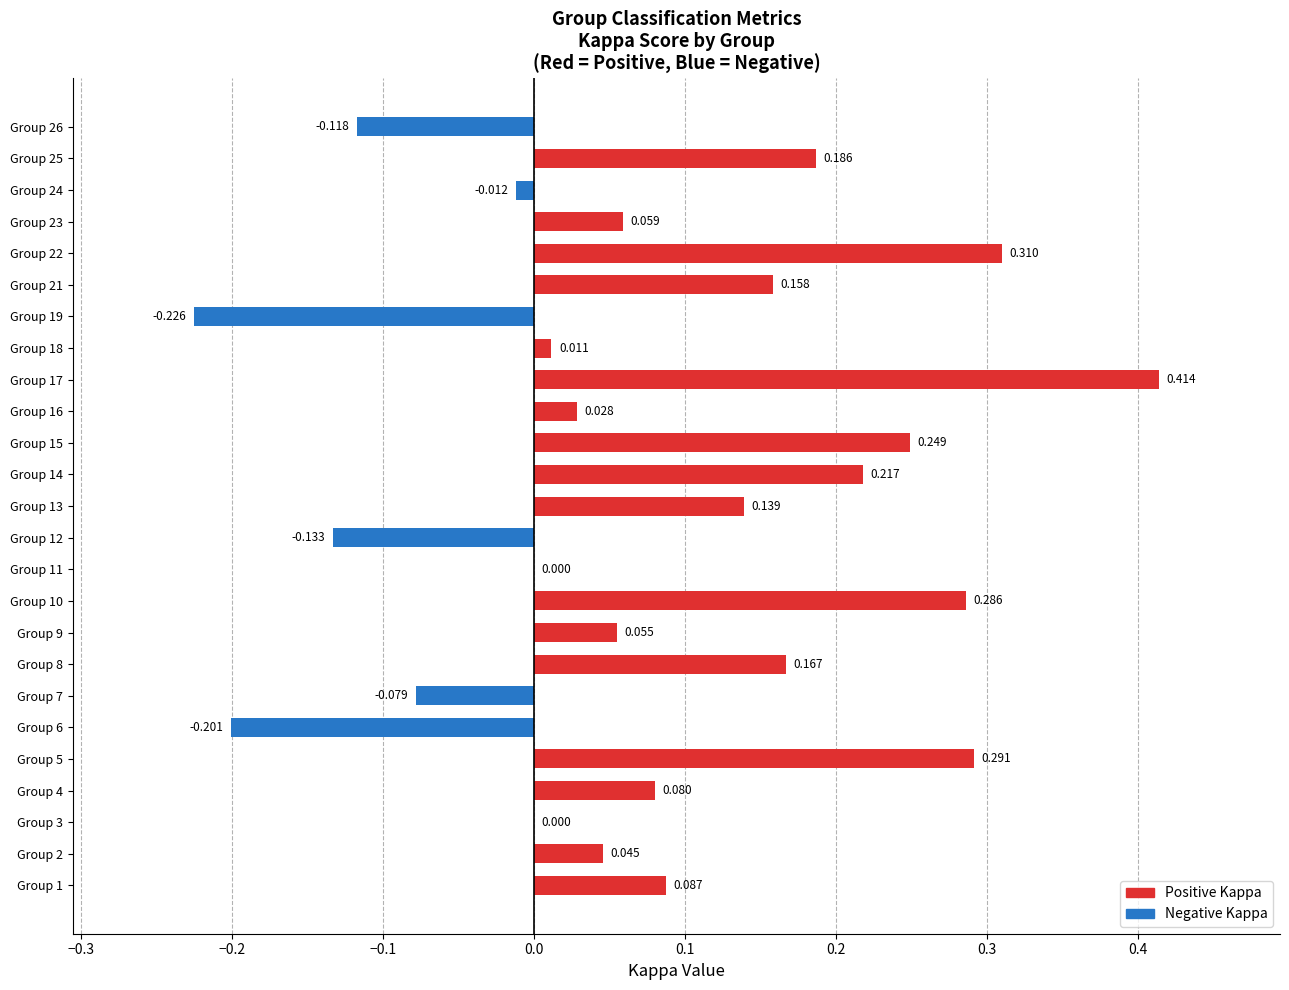

Are the bars horizontal?

Yes